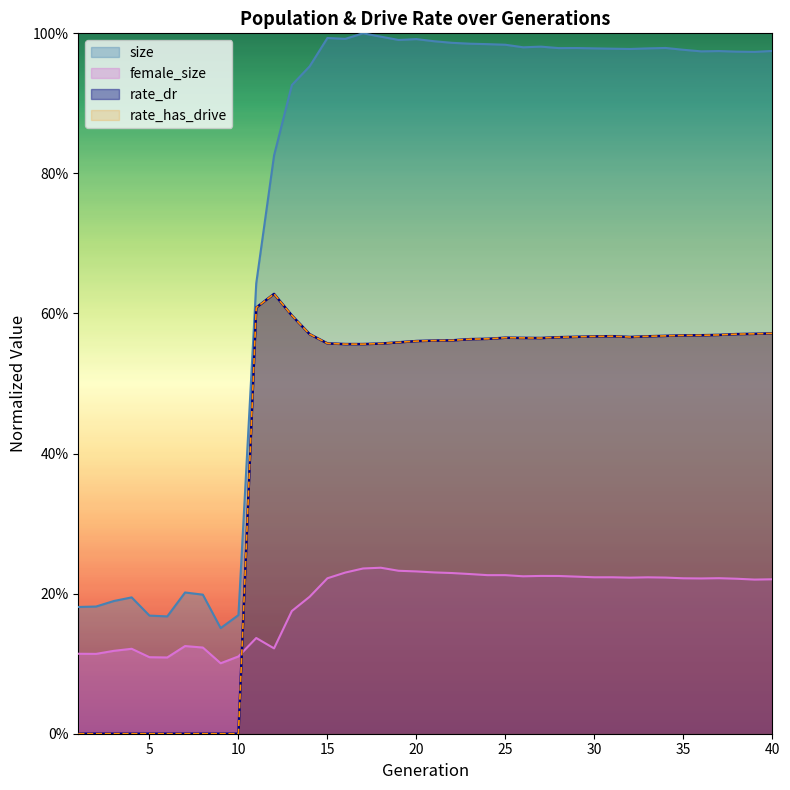

What is the difference between the rate_has_drive values at 25 and 9?

0.6